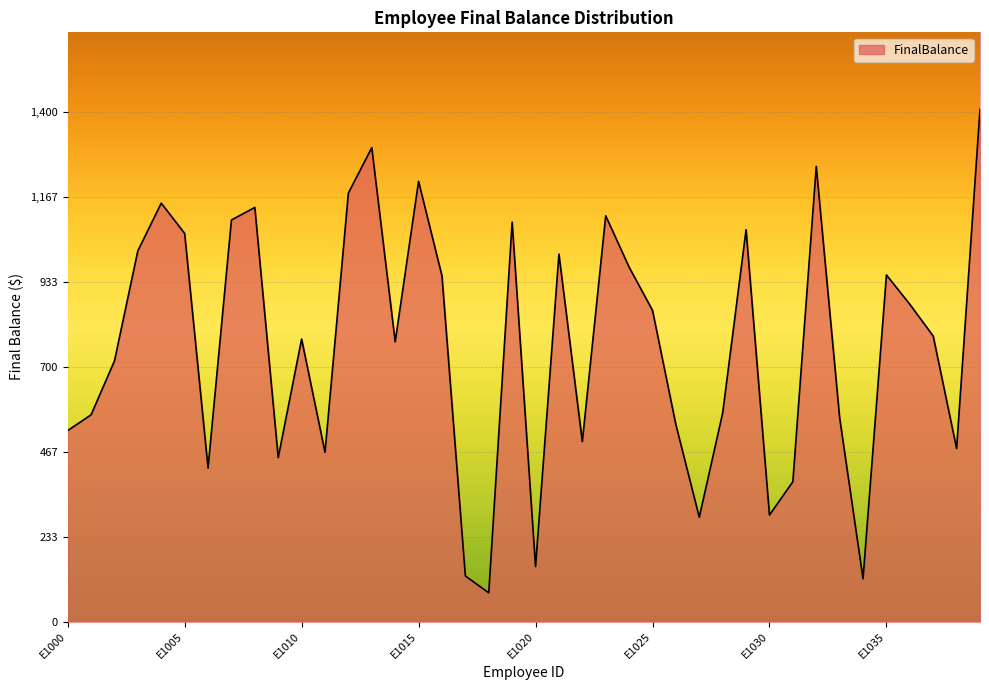

What is the smallest value displayed?

79.3